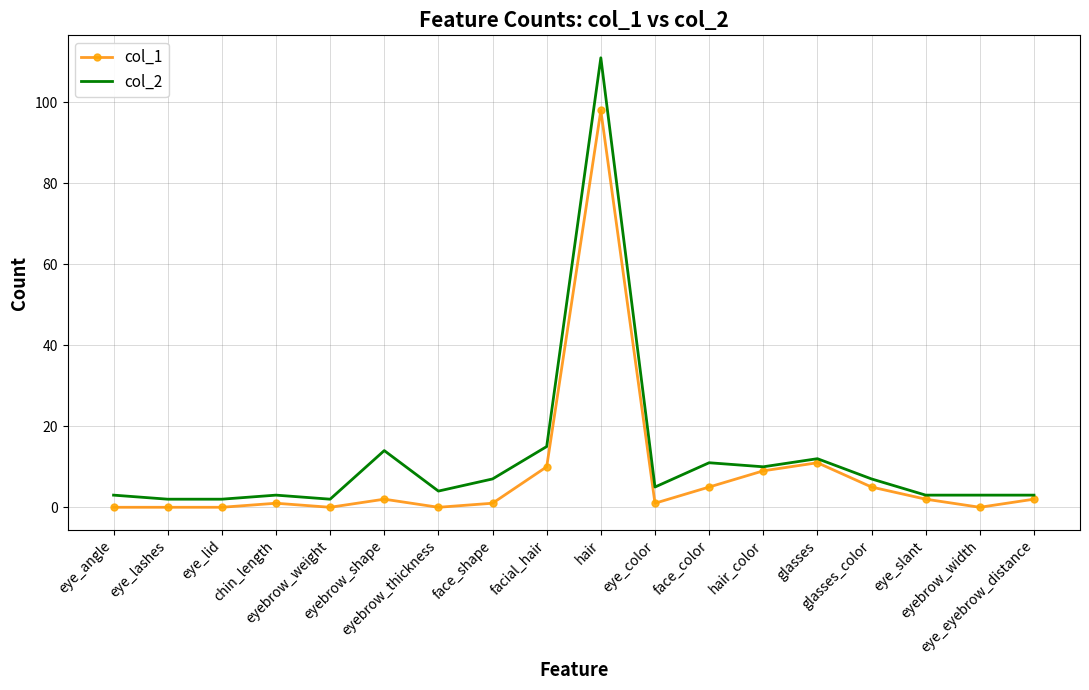

What is the maximum value shown in the chart?

111